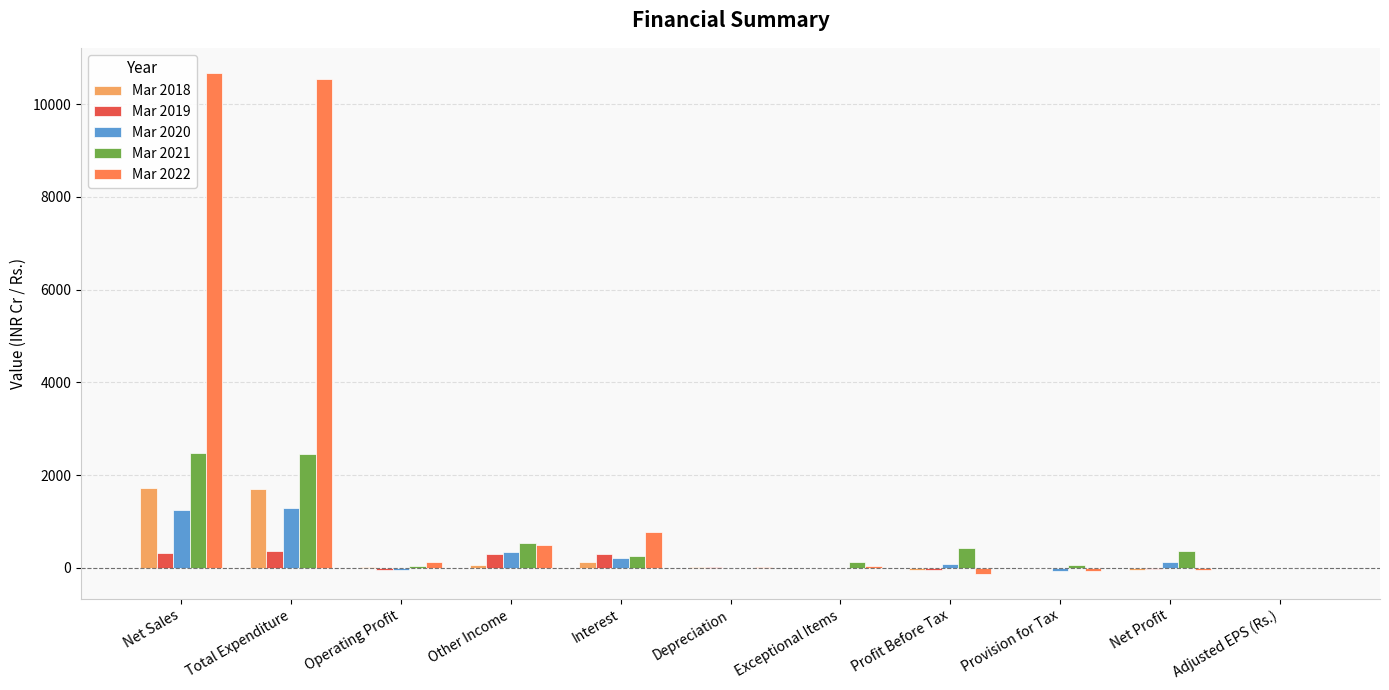

Are the bars grouped side by side (vs. stacked)?

Yes